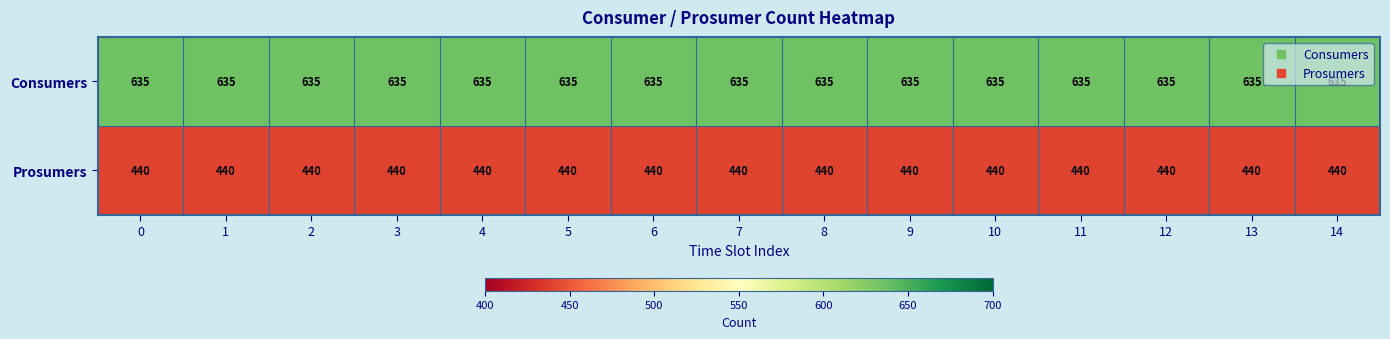

Is the value of Prosumers at 4 greater than the value of Consumers at 4?

No